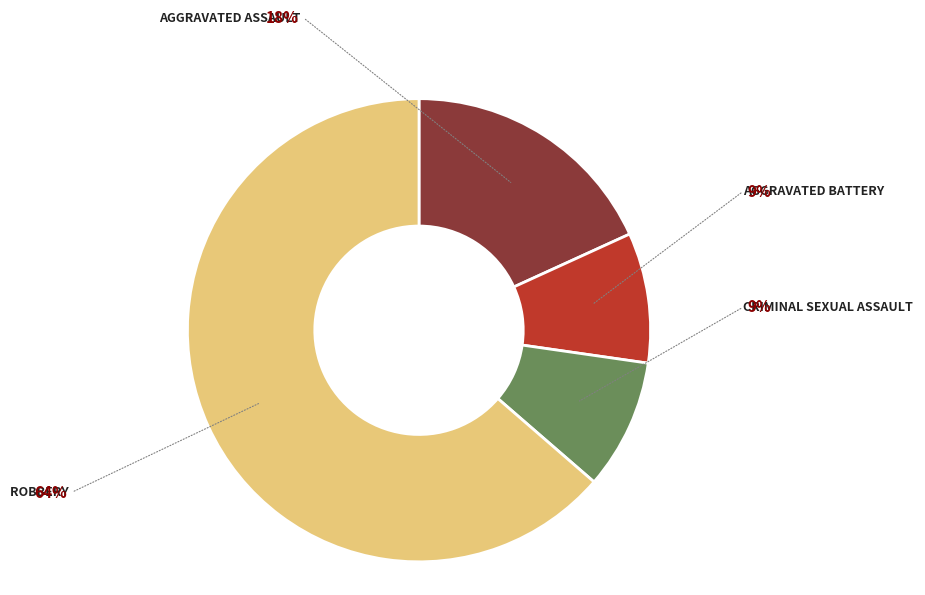

Is there any slice that represents more than half of the pie?

Yes